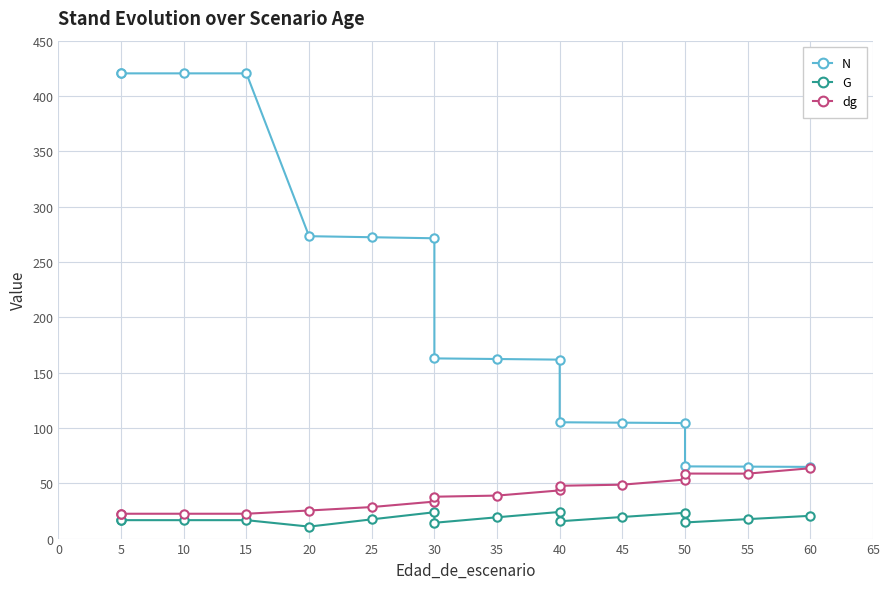

How many interior local valleys does the G series have?

4